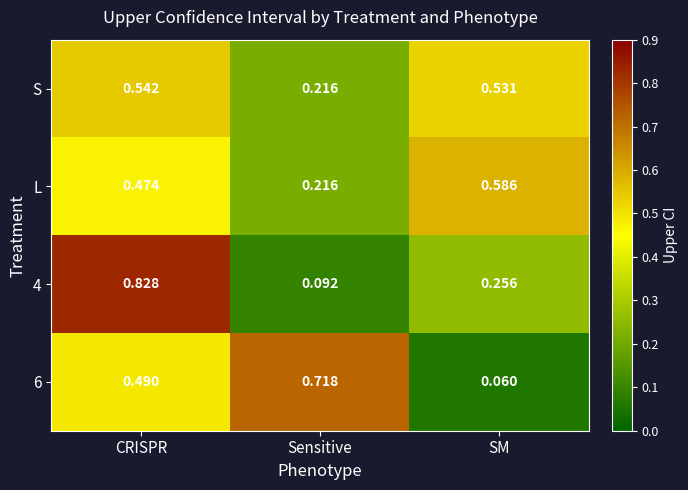

Which category has the lowest value in the 4 series?

Sensitive